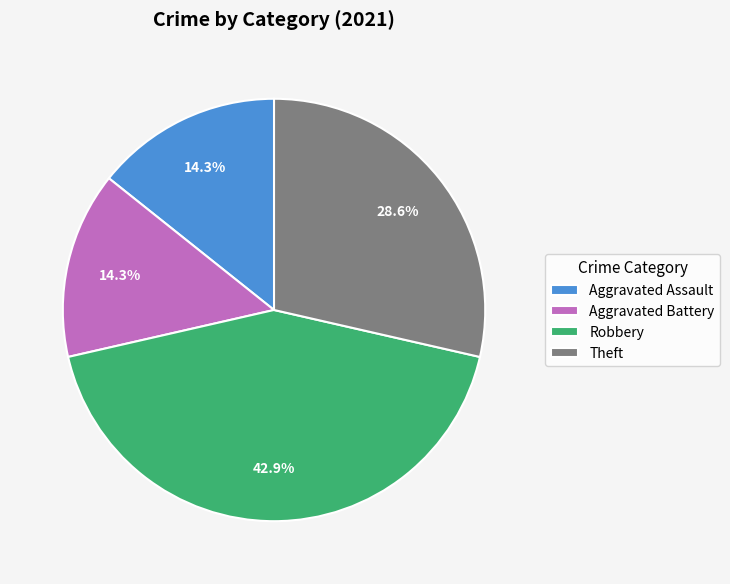

What percentage is NOT represented by Aggravated Assault?

85.7%